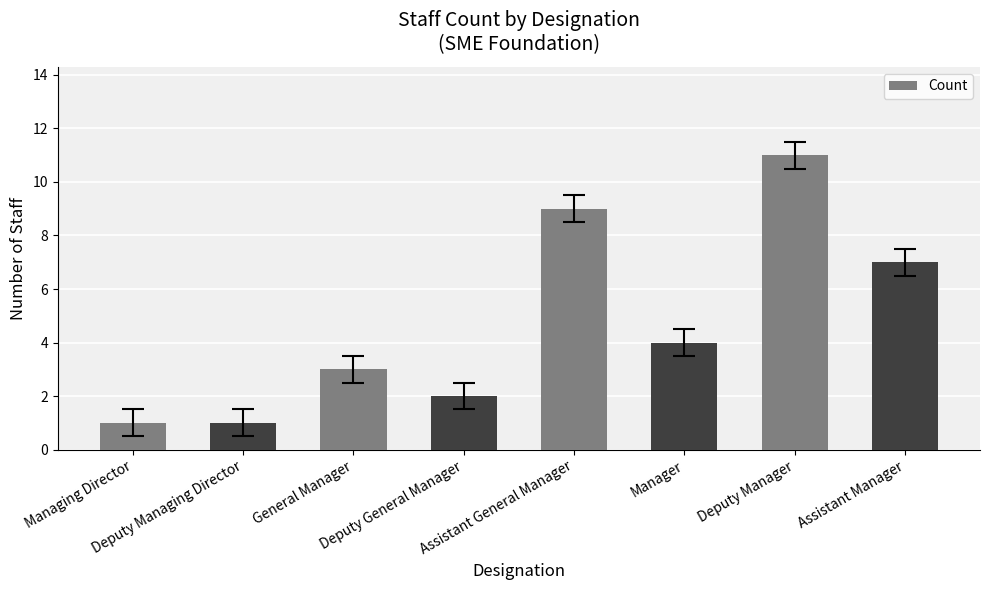

What is the label of the 3rd bar from the left?

General Manager